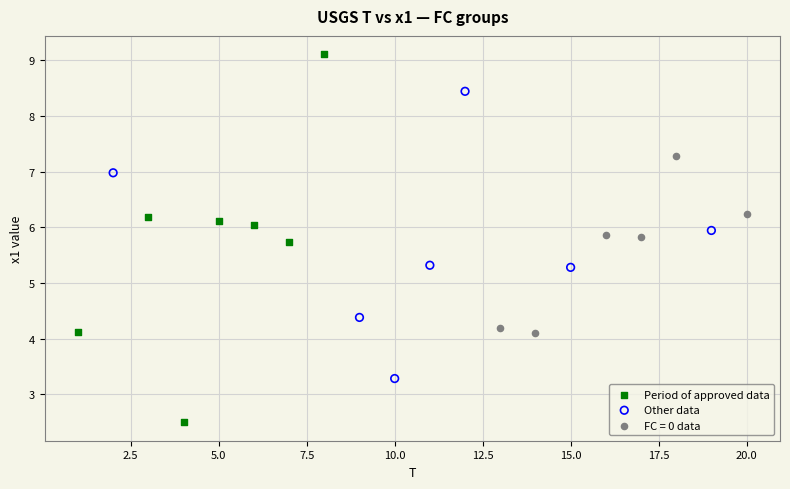

Which series contains the highest Y value?

Period of approved data